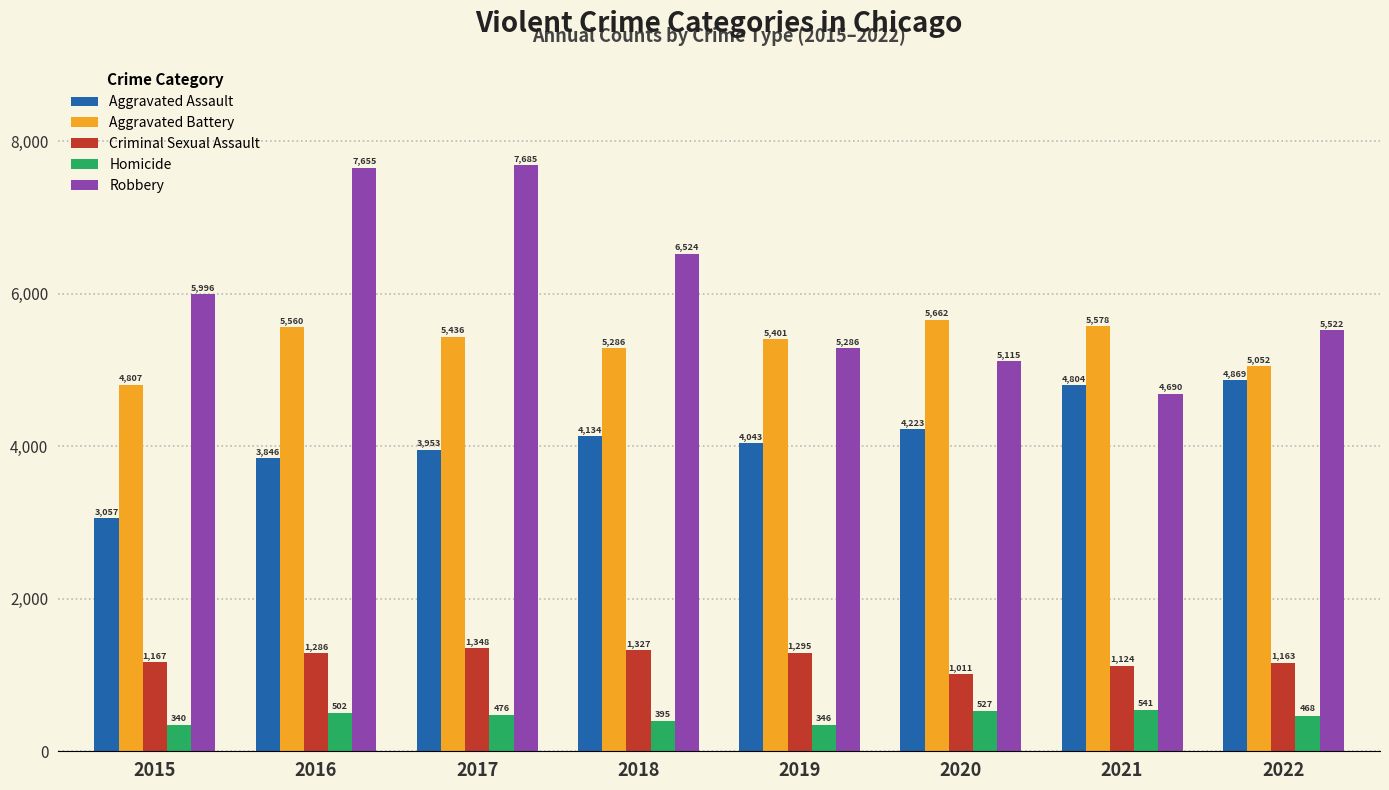

The value of Aggravated Battery at 2019 is 7099. True or false?

False